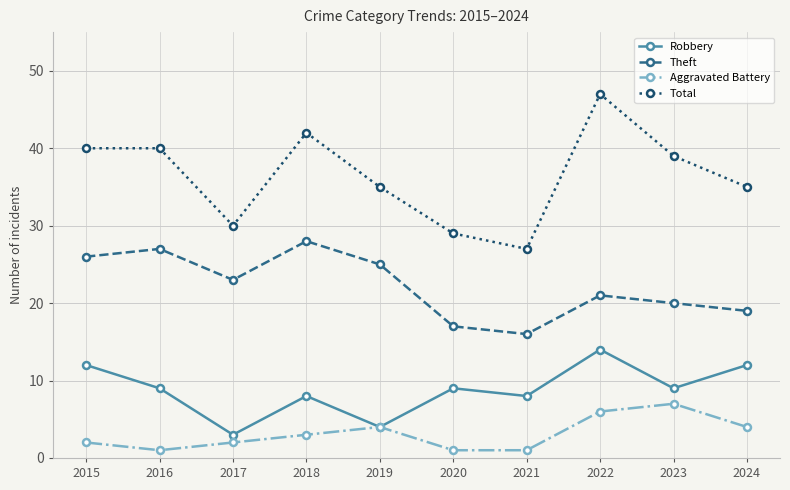

What is the value of the Aggravated Battery point at the 9th from the left?

7